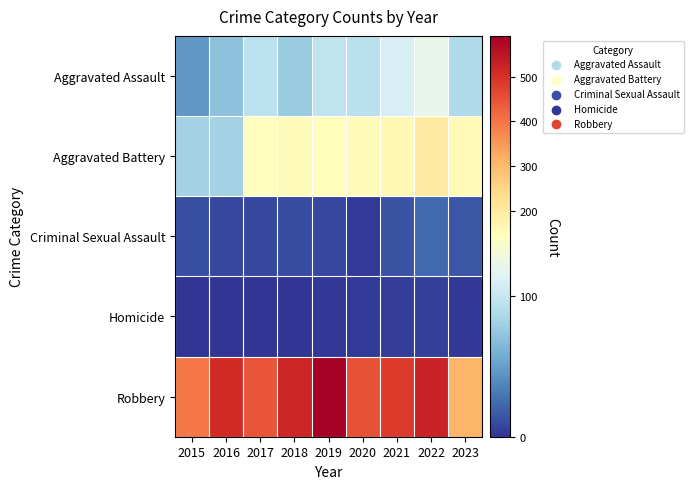

Reading right to left, extract all data points from this chart.

Aggravated Assault: 2023=88	2022=121	2021=110	2020=94	2019=98	2018=77	2017=95	2016=71	2015=46
Aggravated Battery: 2023=159	2022=202	2021=163	2020=150	2019=148	2018=152	2017=142	2016=82	2015=82
Criminal Sexual Assault: 2023=15	2022=24	2021=14	2020=3	2019=8	2018=11	2017=8	2016=8	2015=12
Homicide: 2023=2	2022=5	2021=4	2020=3	2019=2	2018=1	2017=1	2016=1	2015=0
Robbery: 2023=304	2022=521	2021=484	2020=450	2019=591	2018=520	2017=446	2016=510	2015=395